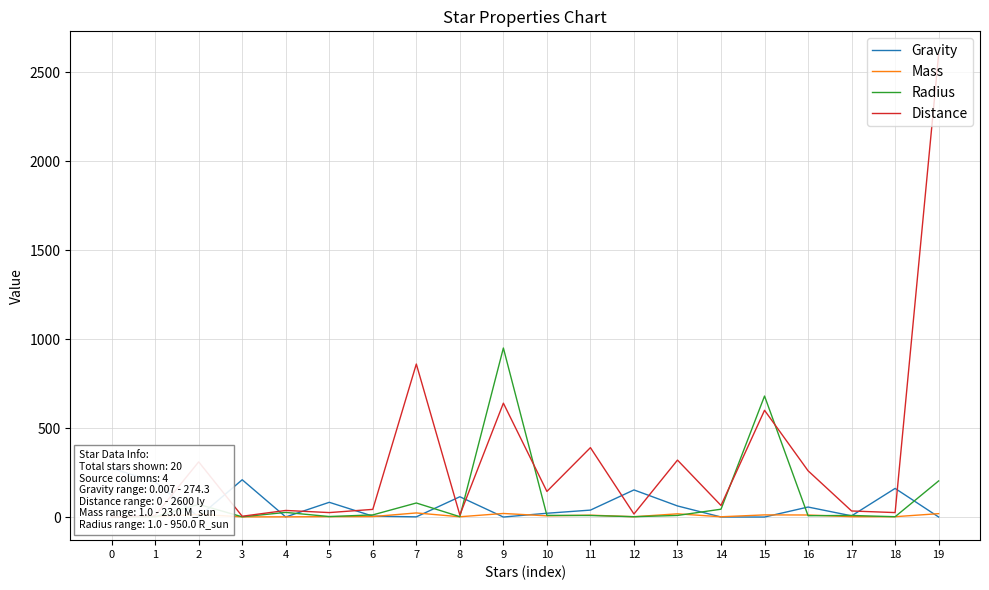

How many values in the Radius series are below 8?

8